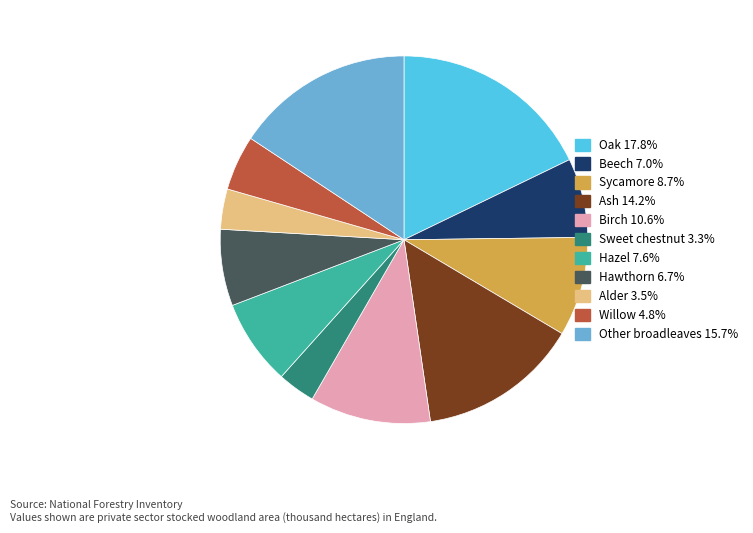

Which category has the biggest portion of the pie?

Oak